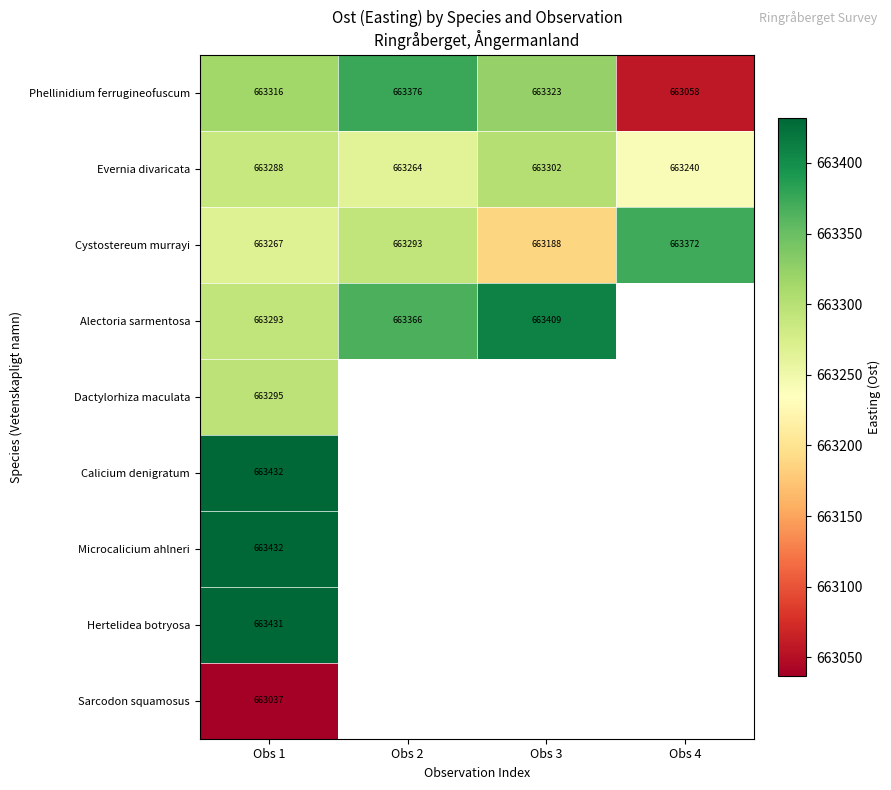

List the labels in order of Evernia divaricata value, smallest first.

Obs 4, Obs 2, Obs 1, Obs 3